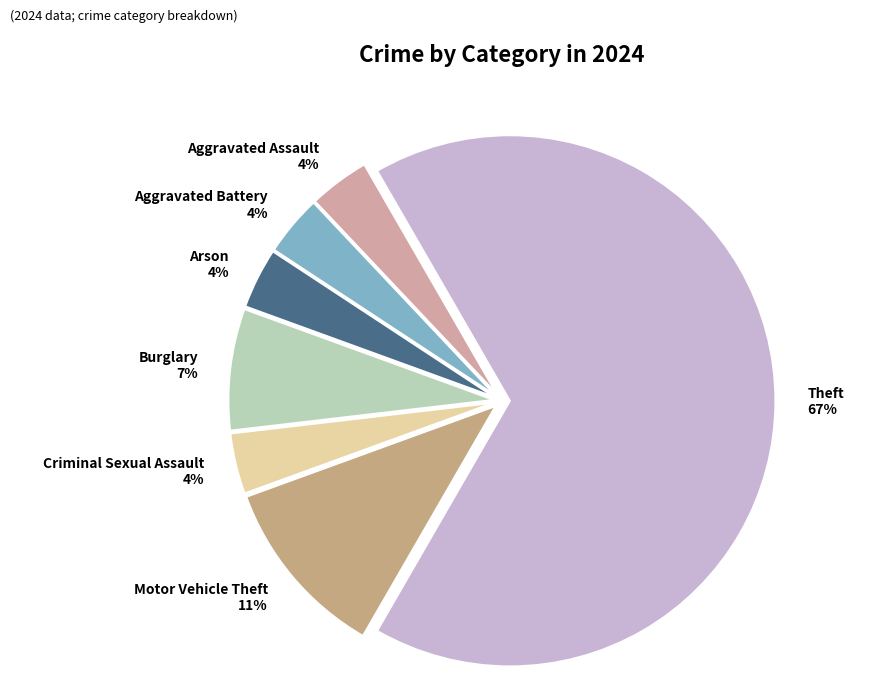

Combined, do Aggravated Battery and Burglary account for over 50%?

No